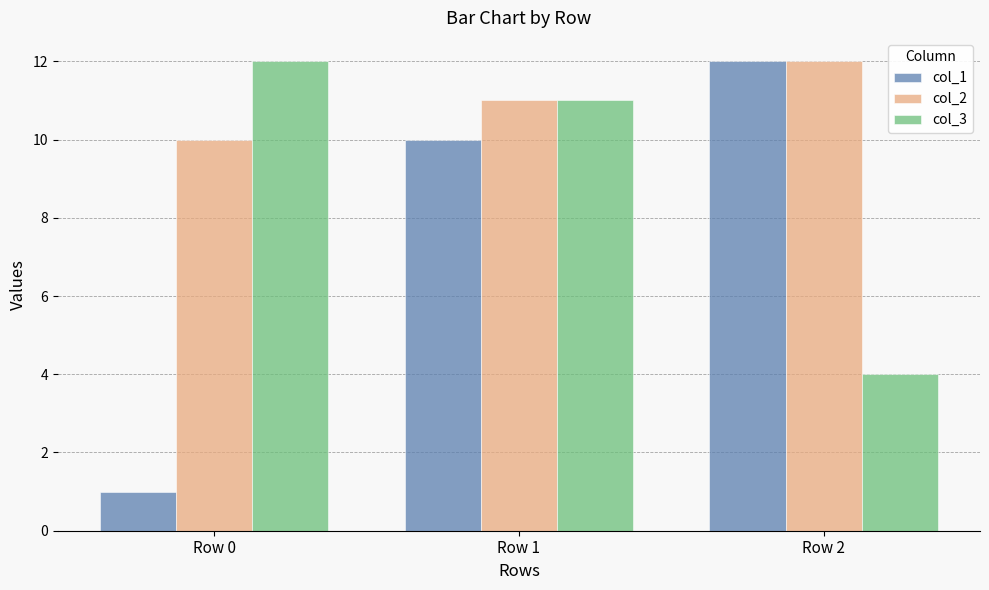

What is the value of the col_2 bar at the 1st from the left?

10